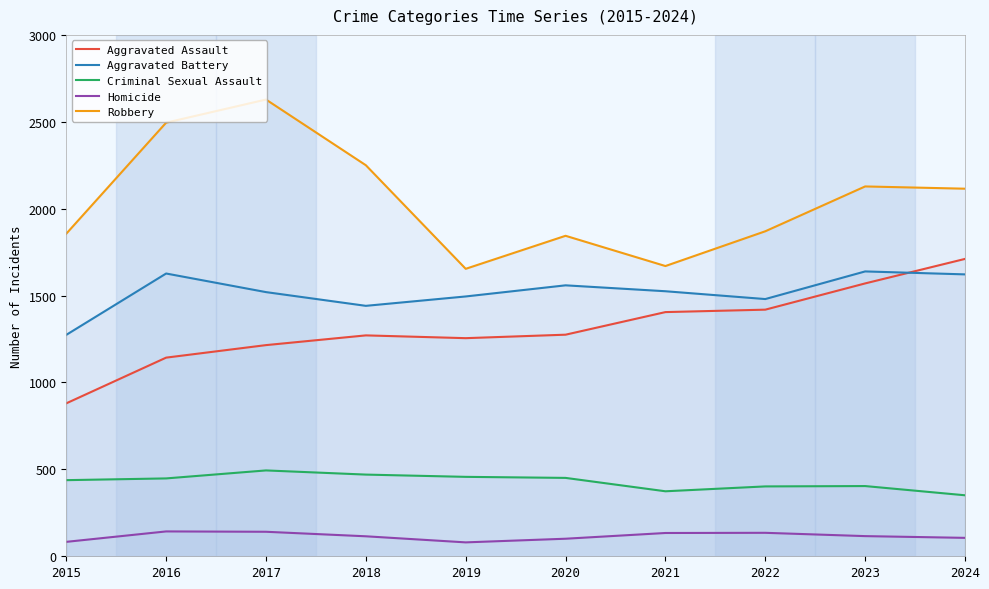

Which series has the largest total across all categories?

Robbery